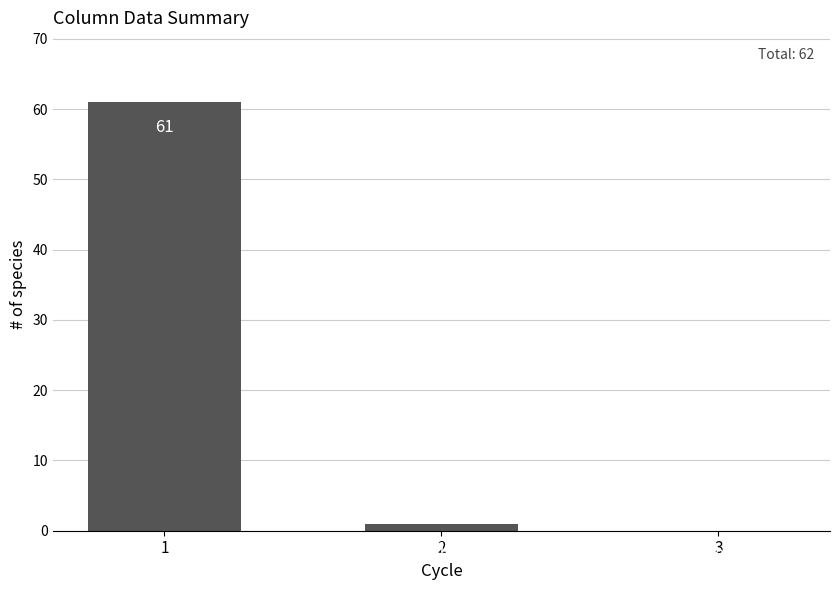

What is the maximum value shown in the chart?

61